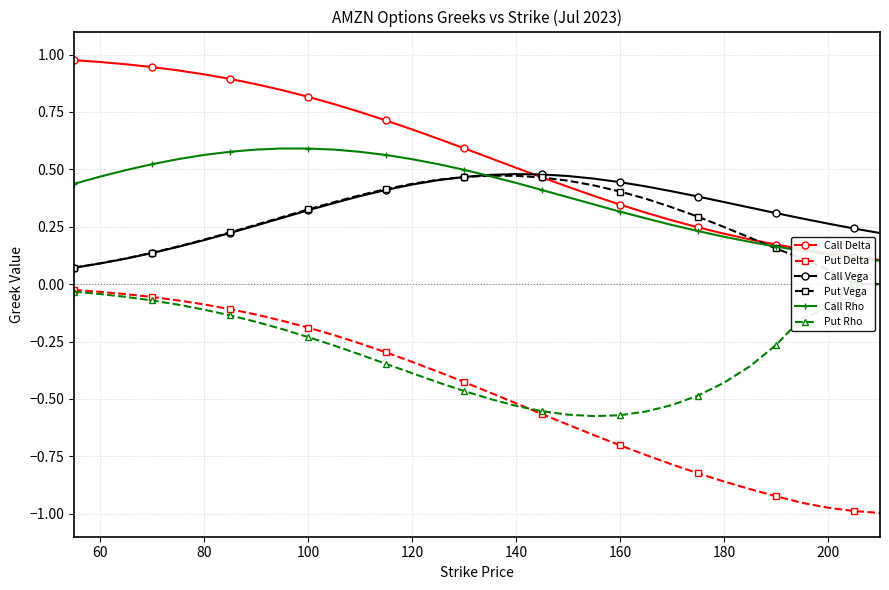

What is the minimum value shown in the chart?

-1.0